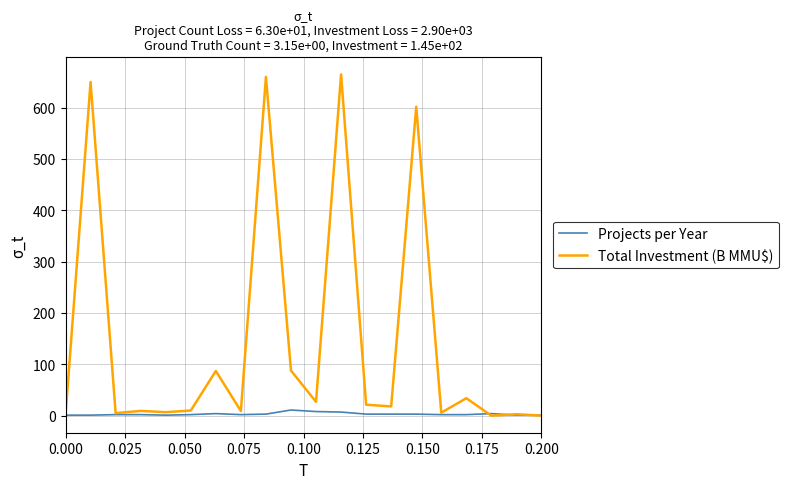

Rank the series by their maximum value, from highest to lowest.

Total Investment (B MMU$), Projects per Year